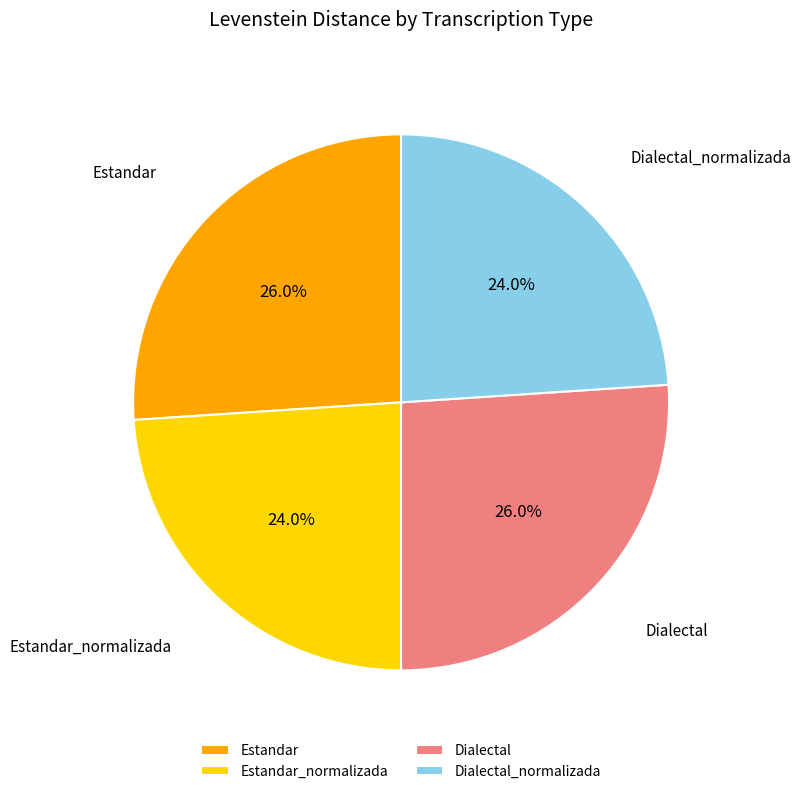

How many slices are in this pie chart?

4